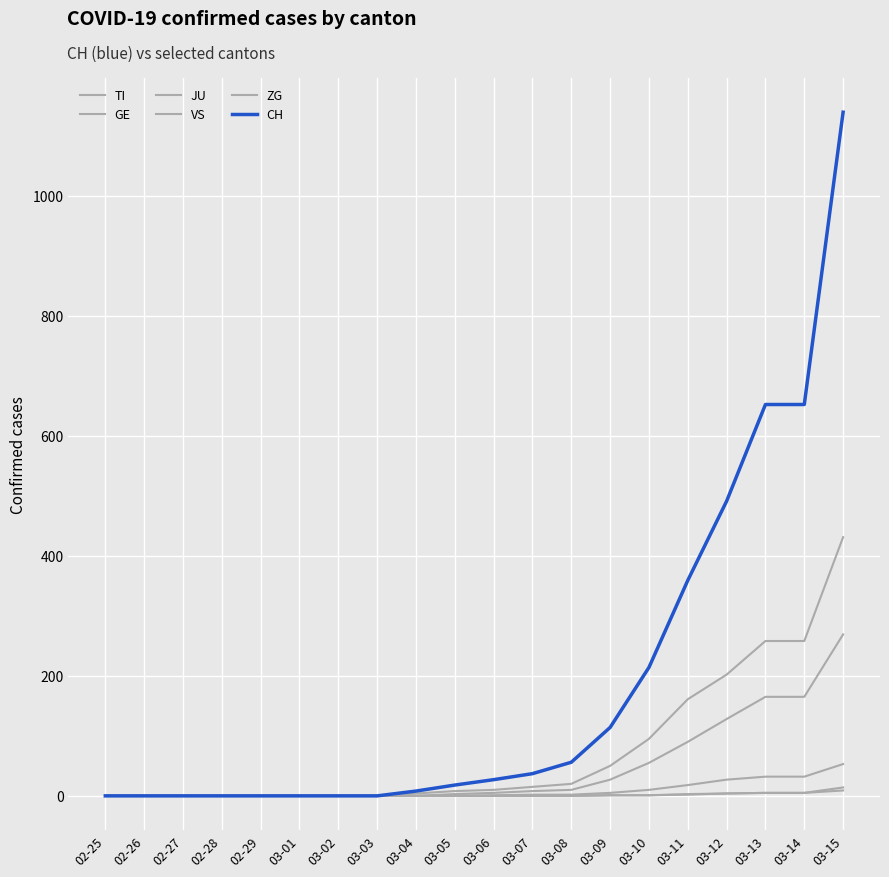

At how many categories does at least one series exceed 658?

1